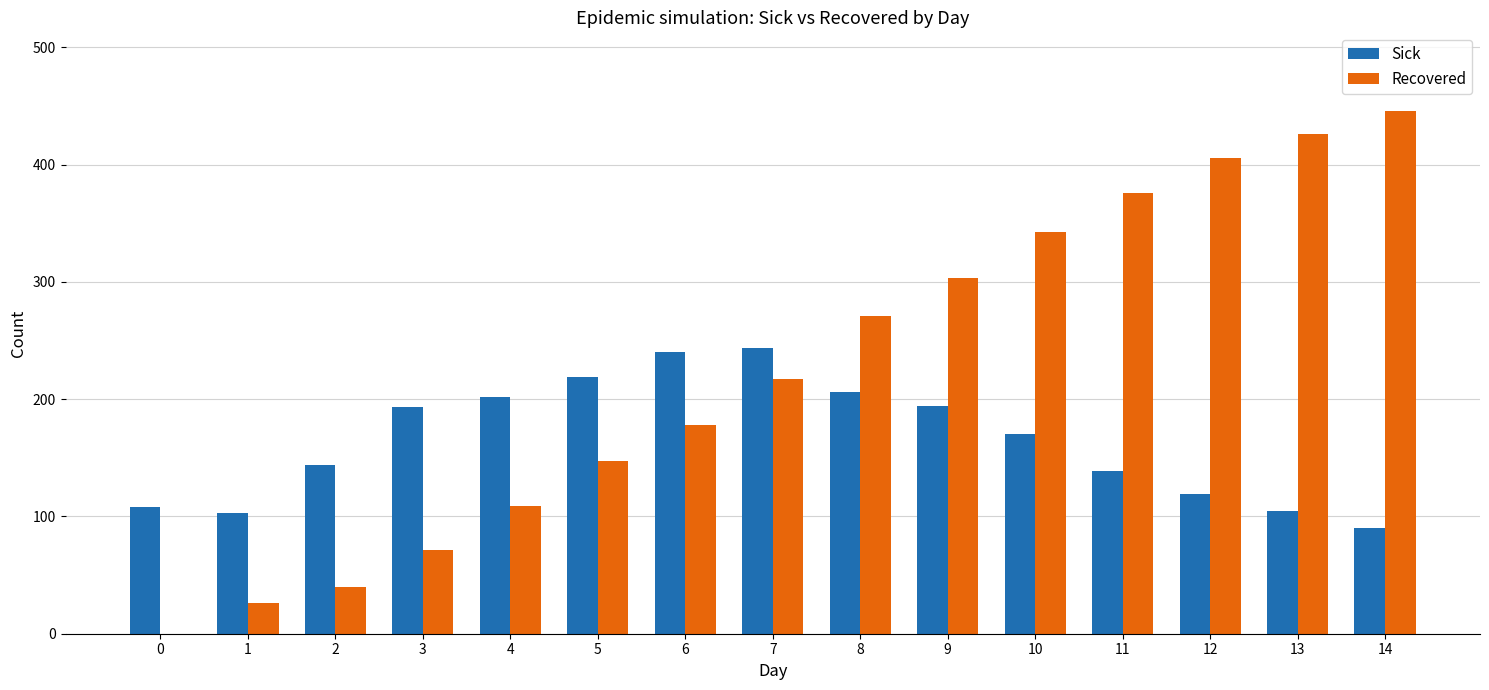

Is it true that Sick equals 186 at 12?

False